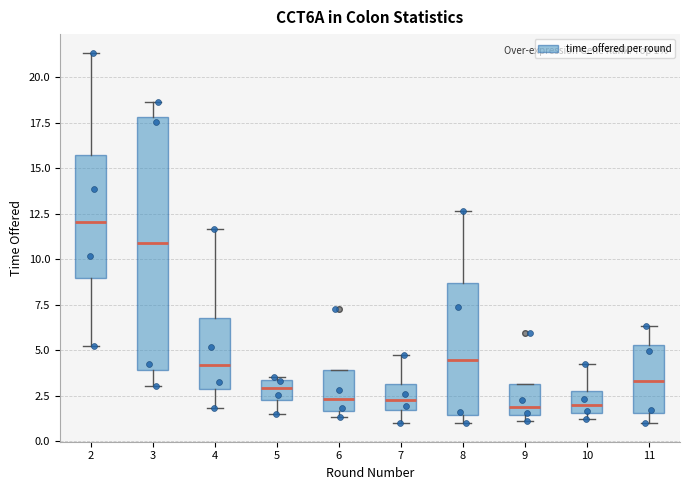

Comparing the boxes themselves (not the whiskers), which one is the tallest?

3